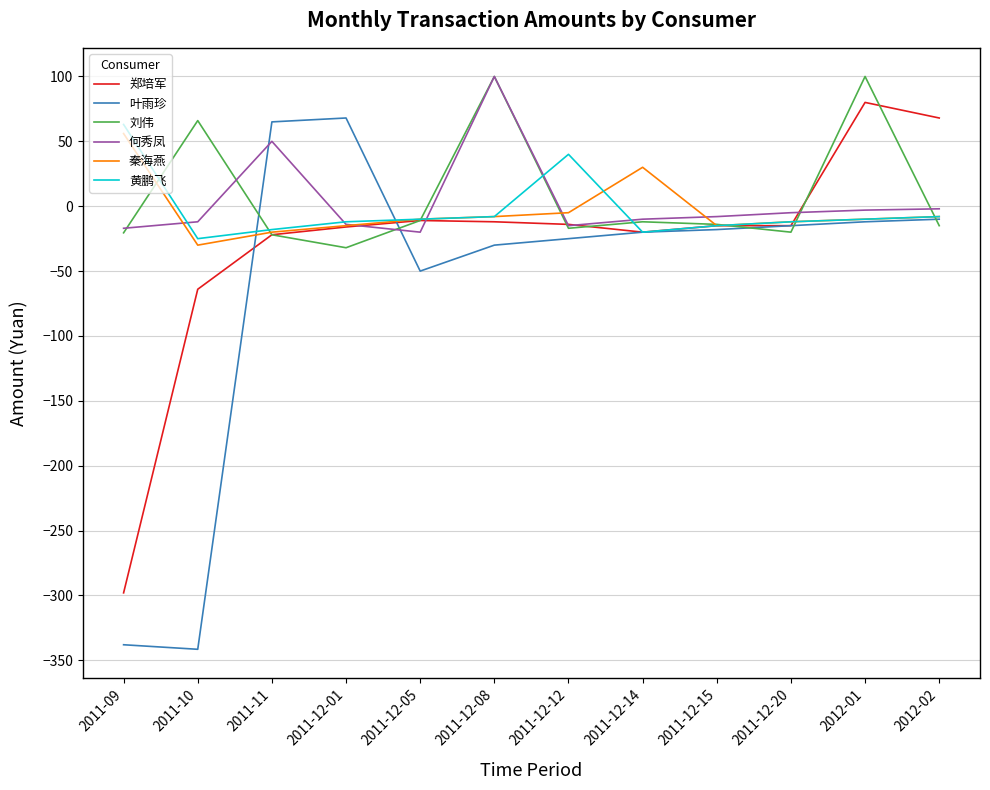

How many values in 何秀凤 are below zero?

10